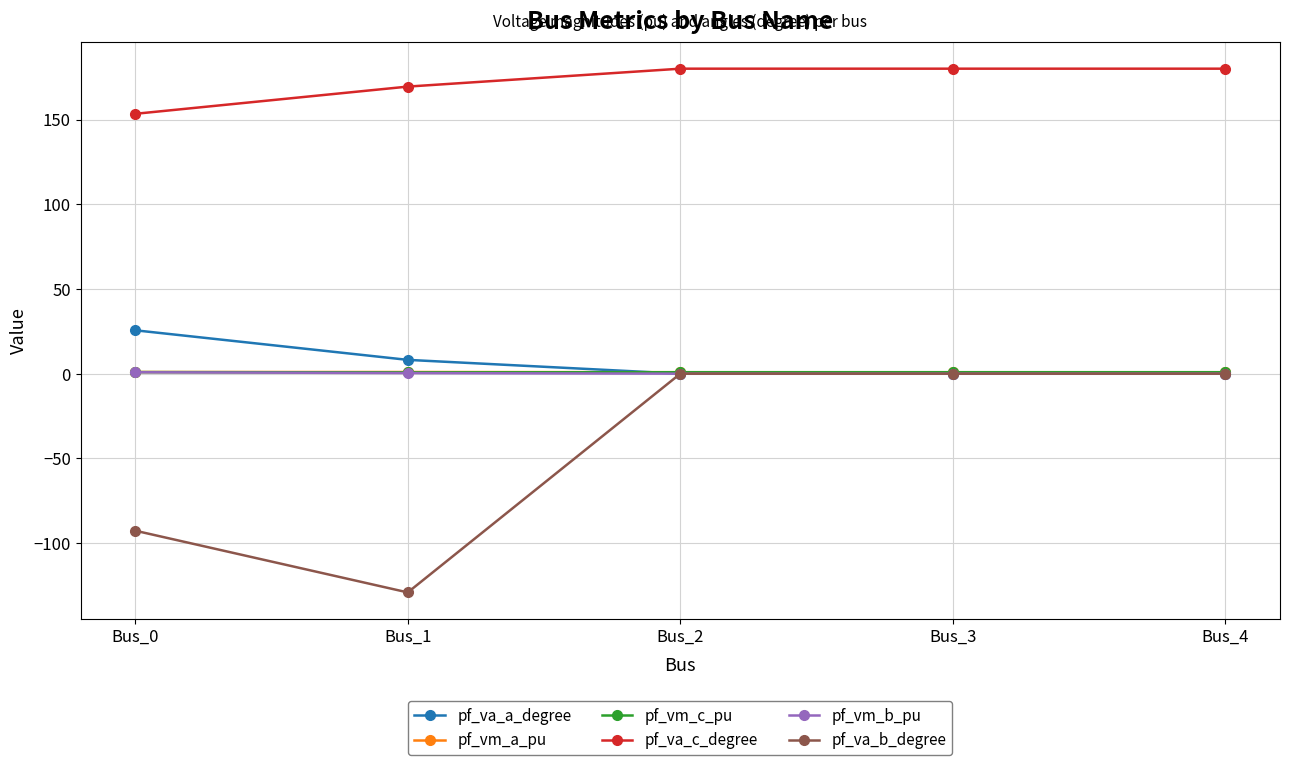

Which series has the largest range (max minus min)?

pf_va_b_degree